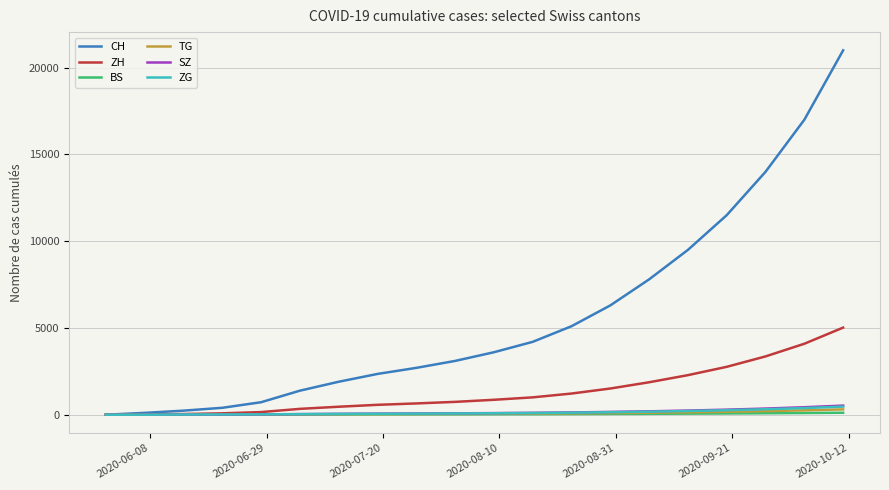

Which series has the widest spread of values?

CH